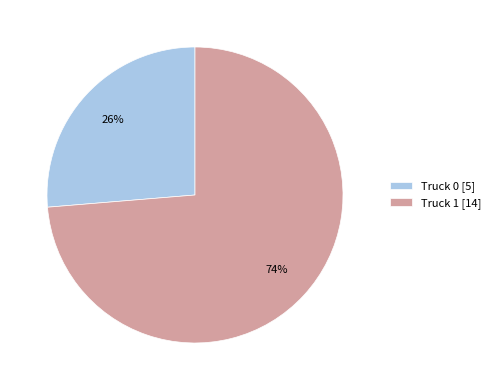

Rank the categories by value from highest to lowest.

Truck 1, Truck 0